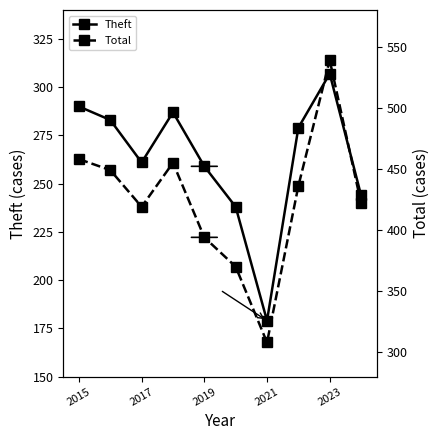

Reading left to right, transcribe all the data shown in this chart.

Theft: 290	283	261	287	259	238	179	279	307	244
Total: 458	449	419	455	394	370	308	436	539	422